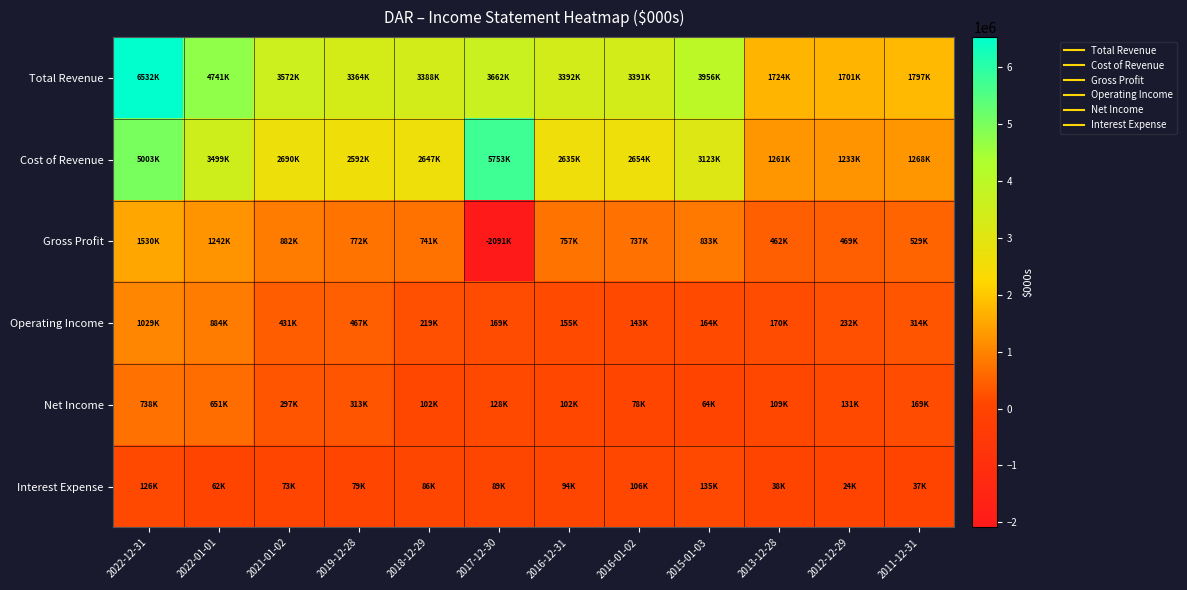

Reading left to right, extract all data points from this chart.

Total Revenue: 2022-12-31=6532200	2022-01-01=4741400	2021-01-02=3571900	2019-12-28=3363900	2018-12-29=3387700	2017-12-30=3662300	2016-12-31=3391900	2016-01-02=3391300	2015-01-03=3956400	2013-12-28=1723600	2012-12-29=1701400	2011-12-31=1797200
Cost of Revenue: 2022-12-31=5002600	2022-01-01=3499400	2021-01-02=2689500	2019-12-28=2591700	2018-12-29=2646900	2017-12-30=5753200	2016-12-31=2635300	2016-01-02=2654000	2015-01-03=3123200	2013-12-28=1261100	2012-12-29=1232600	2011-12-31=1268200
Gross Profit: 2022-12-31=1529600	2022-01-01=1242000	2021-01-02=882400	2019-12-28=772200	2018-12-29=740800	2017-12-30=-2090900	2016-12-31=756600	2016-01-02=737200	2015-01-03=833300	2013-12-28=462400	2012-12-29=468800	2011-12-31=529000
Operating Income: 2022-12-31=1029100	2022-01-01=884500	2021-01-02=430900	2019-12-28=466700	2018-12-29=218900	2017-12-30=168600	2016-12-31=154700	2016-01-02=142600	2015-01-03=164500	2013-12-28=169600	2012-12-29=231700	2011-12-31=314000
Net Income: 2022-12-31=737700	2022-01-01=650900	2021-01-02=296800	2019-12-28=312600	2018-12-29=101500	2017-12-30=128500	2016-12-31=102300	2016-01-02=78500	2015-01-03=64200	2013-12-28=109000	2012-12-29=130800	2011-12-31=169400
Interest Expense: 2022-12-31=125600	2022-01-01=62100	2021-01-02=72700	2019-12-28=78700	2018-12-29=86400	2017-12-30=88900	2016-12-31=94200	2016-01-02=105500	2015-01-03=135400	2013-12-28=38100	2012-12-29=24100	2011-12-31=37200